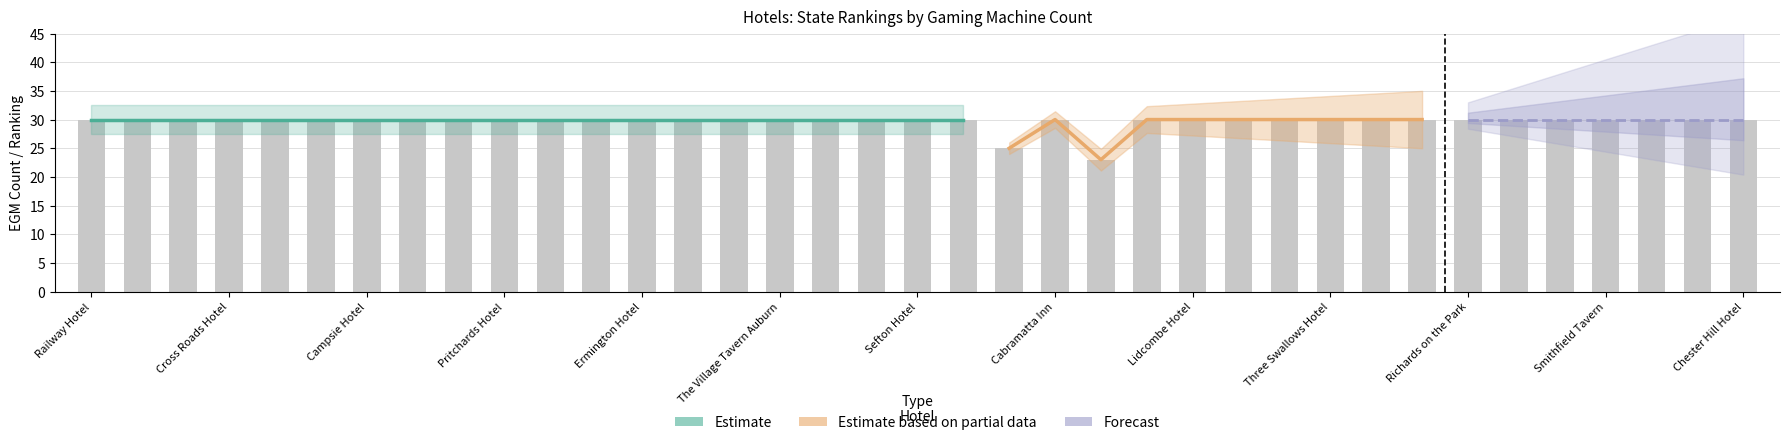

What is the sum of all values?

1098